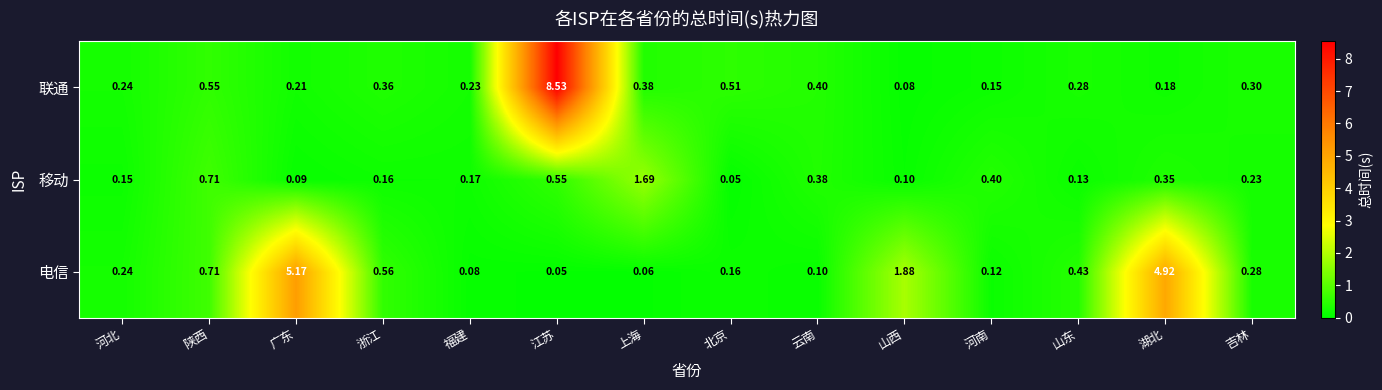

At how many categories does at least one series exceed 7?

1